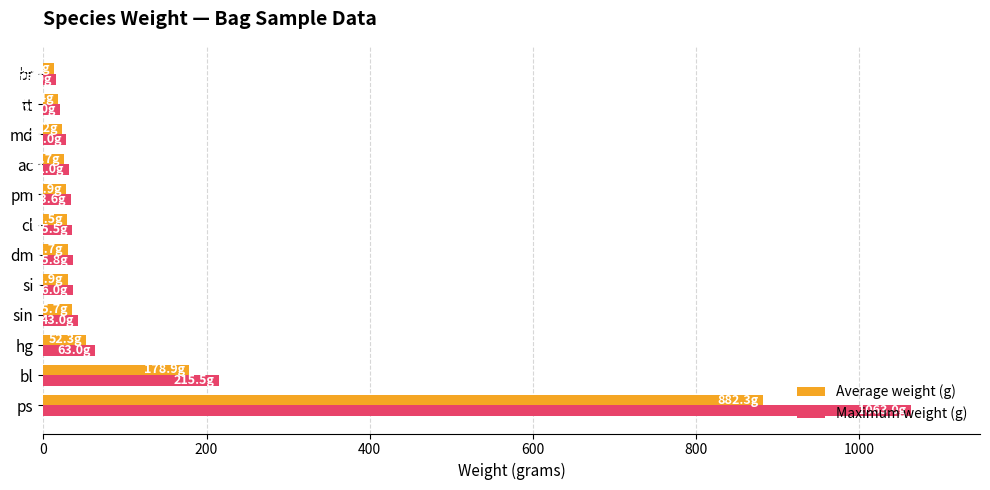

What is the difference between the maximum and minimum values in the Maximum weight (g) series?

1048.0